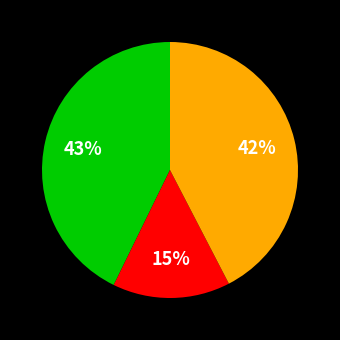

To the nearest percent, what is the average slice percentage?

33%